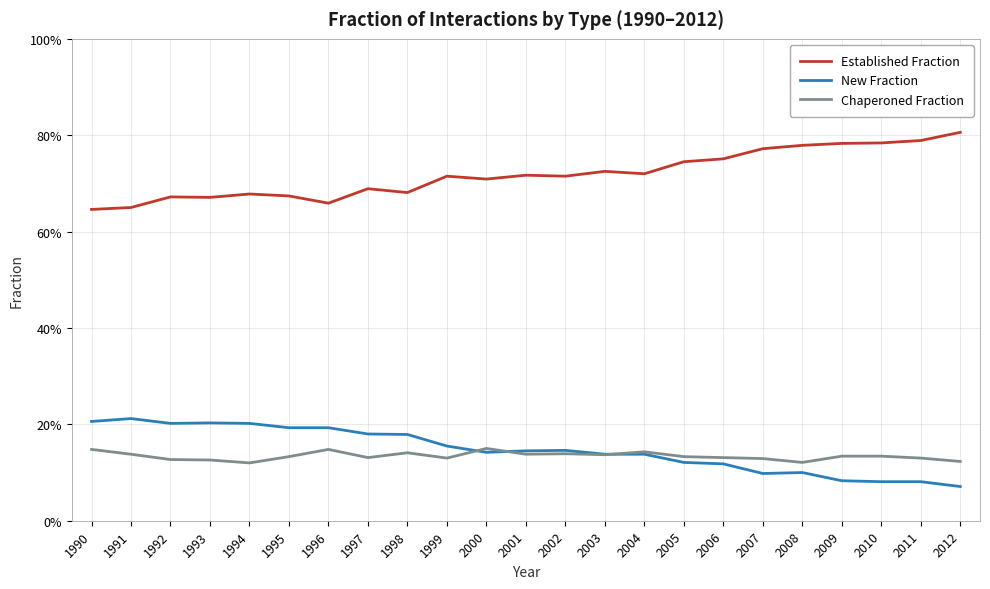

Between 1998 and 2012, which series saw the biggest shift?

Established Fraction